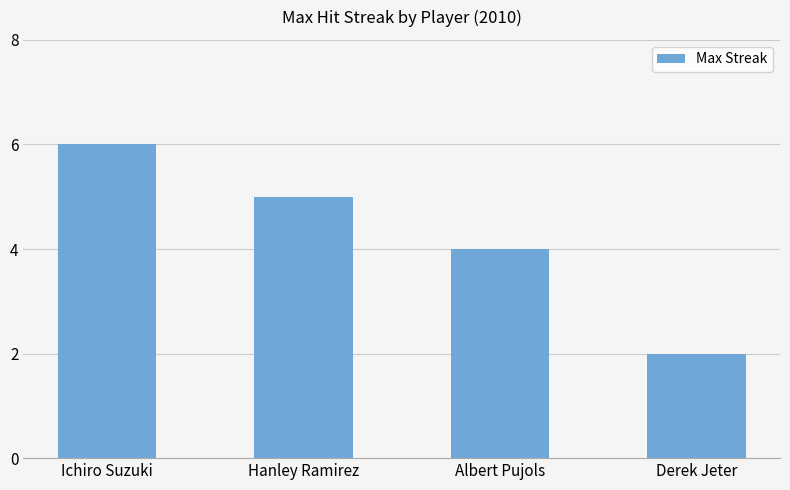

Rank the categories by value from highest to lowest.

Ichiro Suzuki, Hanley Ramirez, Albert Pujols, Derek Jeter